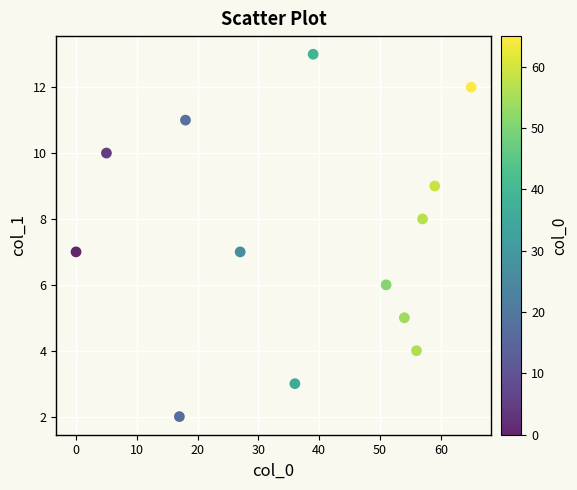

What is the range of Y values (max minus min)?

11